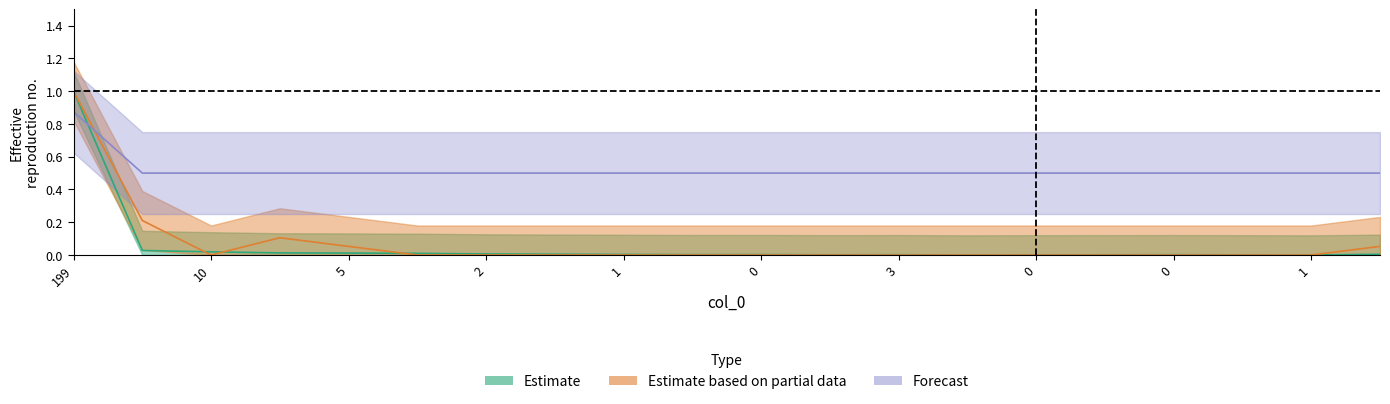

What is the label of the 18th point from the right?

10